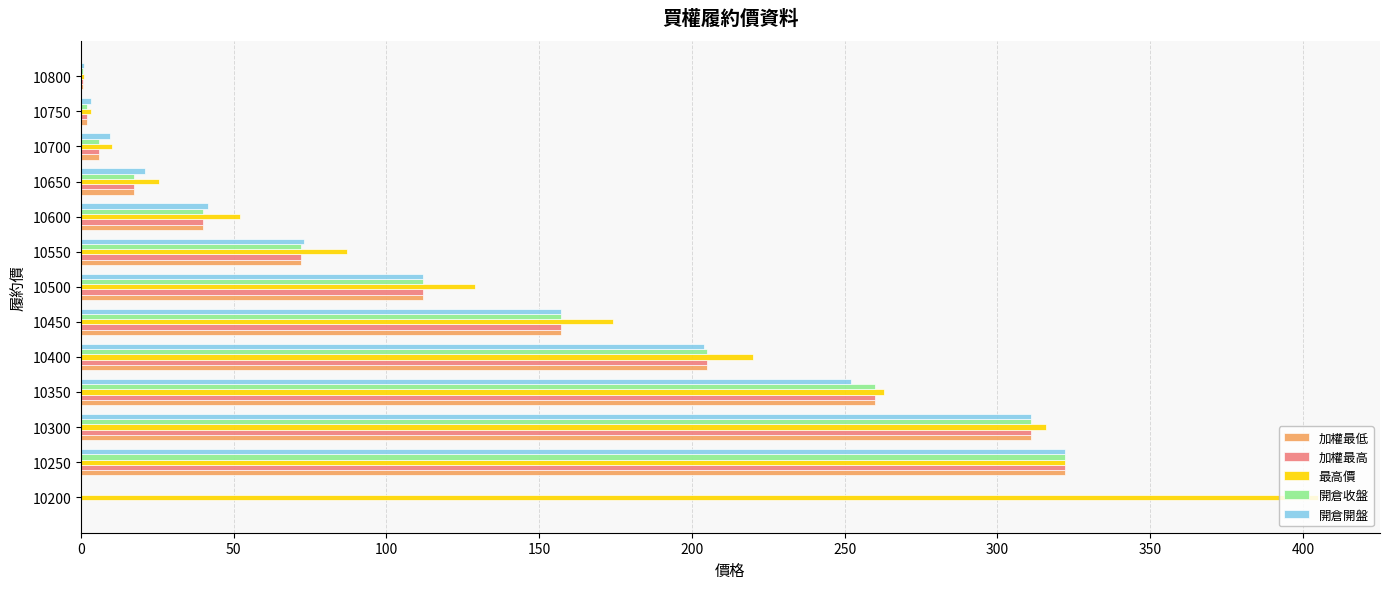

Which category has the highest value in the 開倉收盤 series?

10250